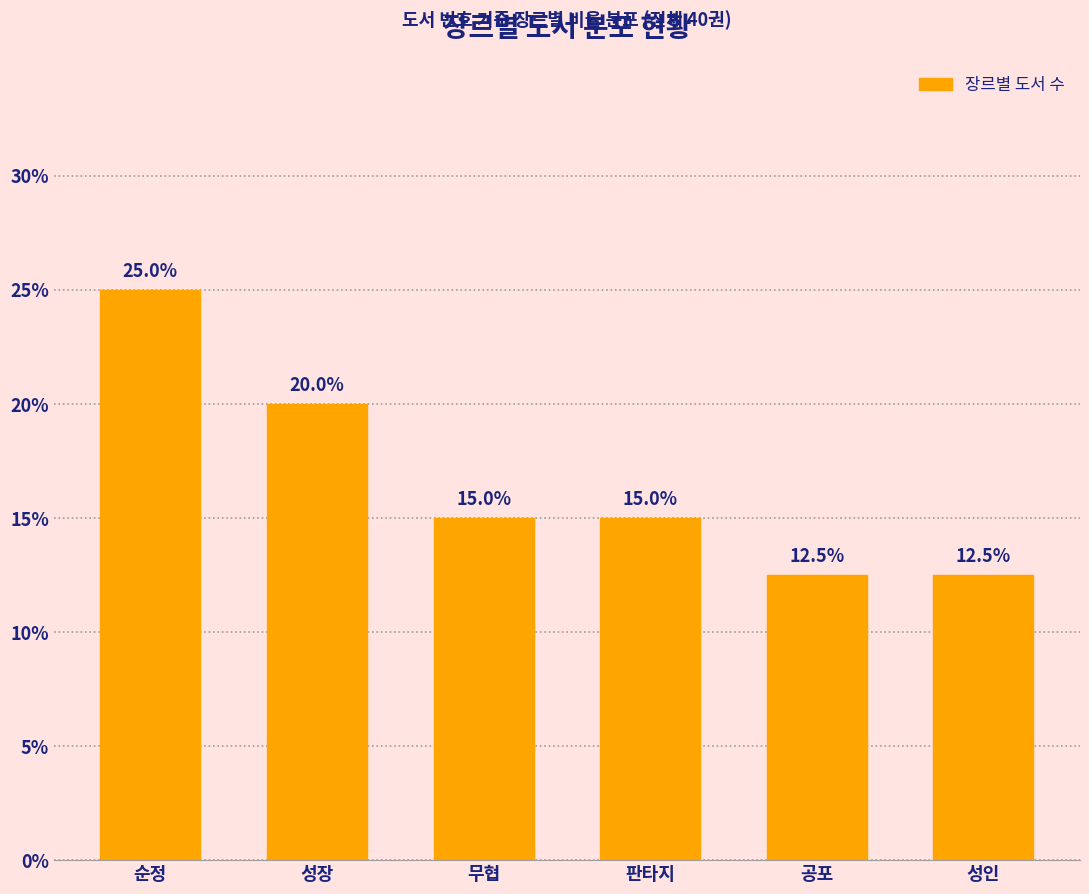

Reading left to right, list all the values displayed in this chart.

25.0	20.0	15.0	15.0	12.5	12.5